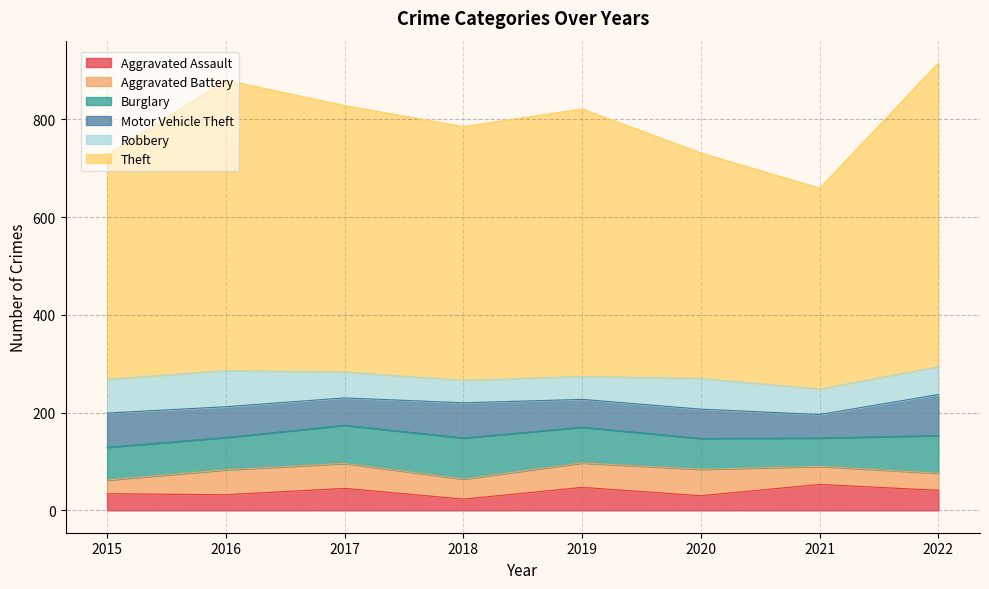

How many lines are shown in the chart?

6